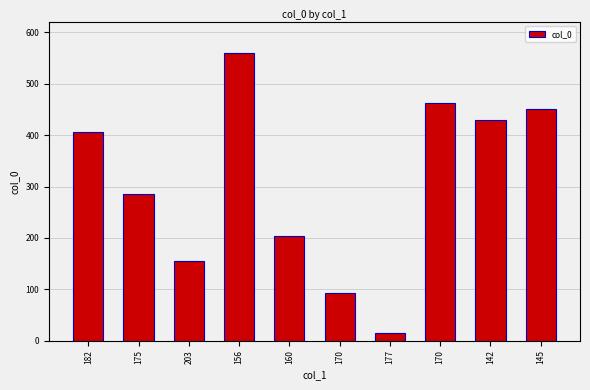

Are the bars horizontal?

No